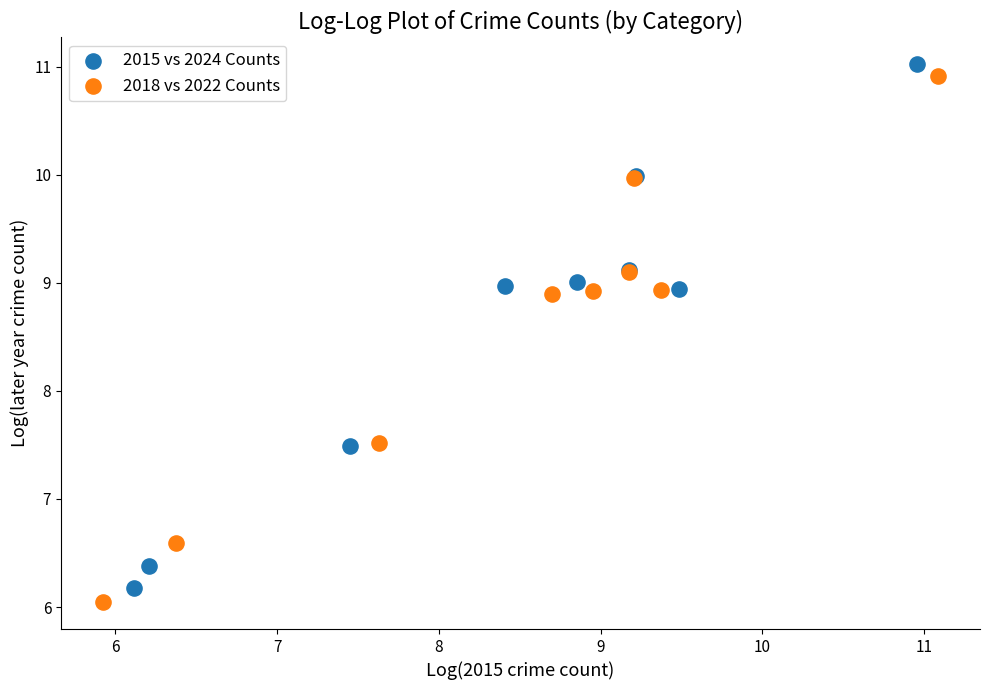

What are all the series names shown in the legend?

2015 vs 2024 Counts, 2018 vs 2022 Counts